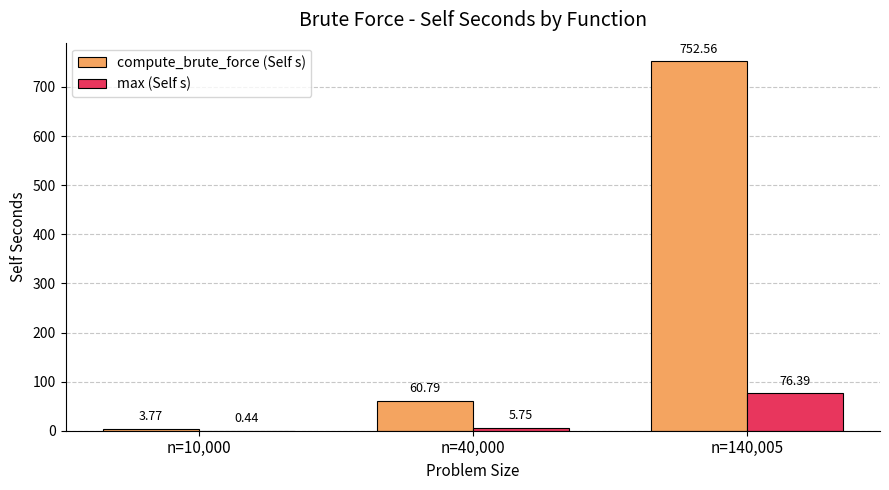

How many groups of bars are there?

3